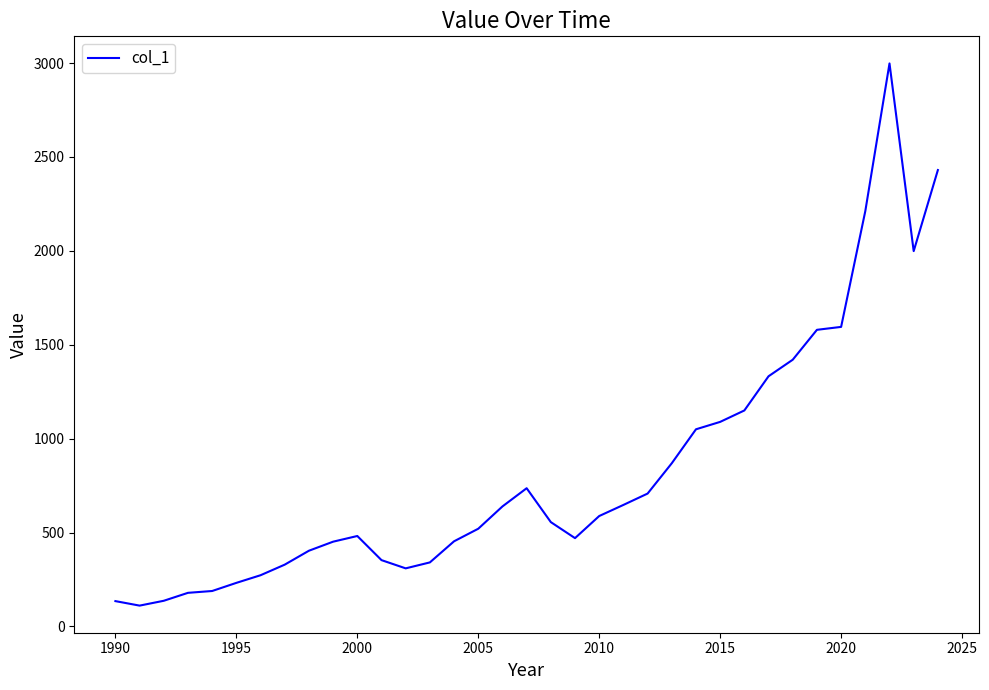

What is the greatest value displayed?

2997.7